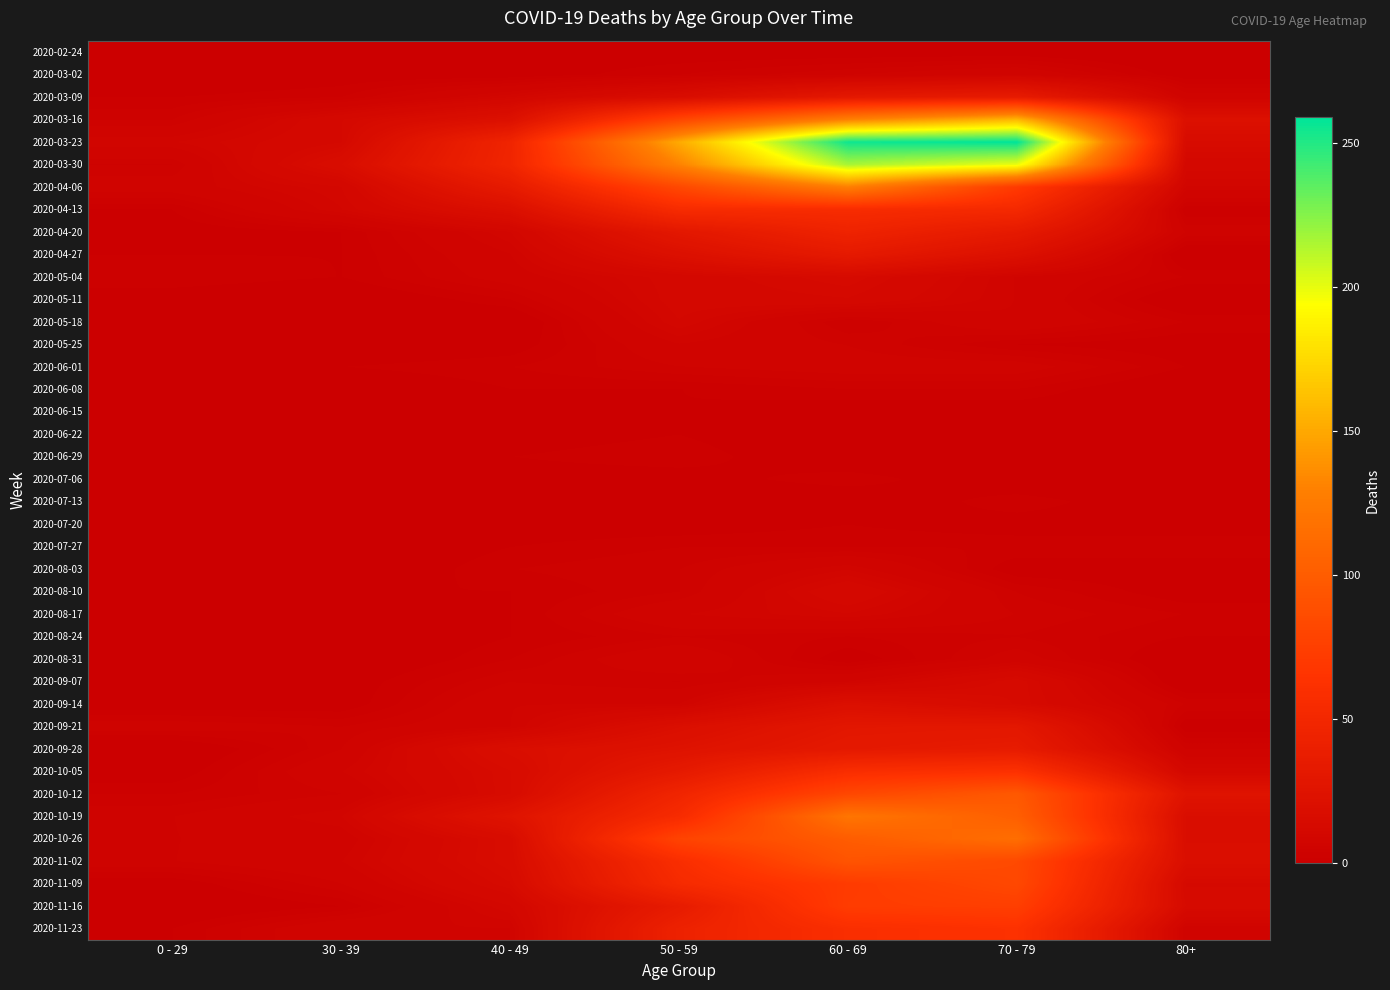

Reading left to right, extract all data points from this chart.

2020-02-24: 0 - 29=0	30 - 39=0	40 - 49=1	50 - 59=1	60 - 69=1	70 - 79=1	80+=0
2020-03-02: 0 - 29=0	30 - 39=1	40 - 49=1	50 - 59=3	60 - 69=5	70 - 79=7	80+=1
2020-03-09: 0 - 29=2	30 - 39=3	40 - 49=9	50 - 59=17	60 - 69=31	70 - 79=35	80+=6
2020-03-16: 0 - 29=4	30 - 39=12	40 - 49=21	50 - 59=81	60 - 69=130	70 - 79=158	80+=21
2020-03-23: 0 - 29=8	30 - 39=12	40 - 49=46	50 - 59=151	60 - 69=255	70 - 79=259	80+=15
2020-03-30: 0 - 29=4	30 - 39=17	40 - 49=47	50 - 59=131	60 - 69=216	70 - 79=199	80+=11
2020-04-06: 0 - 29=6	30 - 39=10	40 - 49=34	50 - 59=83	60 - 69=129	70 - 79=71	80+=8
2020-04-13: 0 - 29=2	30 - 39=9	40 - 49=20	50 - 59=55	60 - 69=56	70 - 79=52	80+=2
2020-04-20: 0 - 29=1	30 - 39=2	40 - 49=9	50 - 59=30	60 - 69=45	70 - 79=33	80+=5
2020-04-27: 0 - 29=2	30 - 39=2	40 - 49=7	50 - 59=21	60 - 69=33	70 - 79=21	80+=0
2020-05-04: 0 - 29=3	30 - 39=2	40 - 49=6	50 - 59=11	60 - 69=14	70 - 79=7	80+=3
2020-05-11: 0 - 29=1	30 - 39=0	40 - 49=3	50 - 59=11	60 - 69=12	70 - 79=7	80+=0
2020-05-18: 0 - 29=0	30 - 39=1	40 - 49=0	50 - 59=10	60 - 69=3	70 - 79=7	80+=3
2020-05-25: 0 - 29=0	30 - 39=0	40 - 49=1	50 - 59=7	60 - 69=5	70 - 79=2	80+=1
2020-06-01: 0 - 29=0	30 - 39=2	40 - 49=3	50 - 59=5	60 - 69=6	70 - 79=6	80+=2
2020-06-08: 0 - 29=0	30 - 39=0	40 - 49=2	50 - 59=2	60 - 69=3	70 - 79=3	80+=0
2020-06-15: 0 - 29=0	30 - 39=0	40 - 49=1	50 - 59=2	60 - 69=1	70 - 79=1	80+=1
2020-06-22: 0 - 29=1	30 - 39=0	40 - 49=1	50 - 59=2	60 - 69=0	70 - 79=1	80+=0
2020-06-29: 0 - 29=0	30 - 39=0	40 - 49=2	50 - 59=3	60 - 69=0	70 - 79=0	80+=0
2020-07-06: 0 - 29=0	30 - 39=1	40 - 49=1	50 - 59=1	60 - 69=3	70 - 79=0	80+=0
2020-07-13: 0 - 29=0	30 - 39=0	40 - 49=0	50 - 59=0	60 - 69=0	70 - 79=3	80+=0
2020-07-20: 0 - 29=1	30 - 39=2	40 - 49=1	50 - 59=1	60 - 69=2	70 - 79=1	80+=1
2020-07-27: 0 - 29=0	30 - 39=0	40 - 49=2	50 - 59=3	60 - 69=3	70 - 79=3	80+=3
2020-08-03: 0 - 29=1	30 - 39=0	40 - 49=3	50 - 59=4	60 - 69=8	70 - 79=1	80+=1
2020-08-10: 0 - 29=1	30 - 39=2	40 - 49=2	50 - 59=4	60 - 69=12	70 - 79=4	80+=1
2020-08-17: 0 - 29=0	30 - 39=2	40 - 49=2	50 - 59=7	60 - 69=9	70 - 79=5	80+=3
2020-08-24: 0 - 29=0	30 - 39=0	40 - 49=2	50 - 59=4	60 - 69=3	70 - 79=4	80+=2
2020-08-31: 0 - 29=0	30 - 39=0	40 - 49=3	50 - 59=7	60 - 69=1	70 - 79=6	80+=0
2020-09-07: 0 - 29=0	30 - 39=1	40 - 49=5	50 - 59=4	60 - 69=7	70 - 79=14	80+=0
2020-09-14: 0 - 29=1	30 - 39=1	40 - 49=7	50 - 59=7	60 - 69=20	70 - 79=14	80+=4
2020-09-21: 0 - 29=5	30 - 39=4	40 - 49=7	50 - 59=19	60 - 69=29	70 - 79=30	80+=1
2020-09-28: 0 - 29=0	30 - 39=5	40 - 49=18	50 - 59=24	60 - 69=32	70 - 79=35	80+=5
2020-10-05: 0 - 29=1	30 - 39=7	40 - 49=15	50 - 59=33	60 - 69=58	70 - 79=62	80+=11
2020-10-12: 0 - 29=3	30 - 39=5	40 - 49=15	50 - 59=47	60 - 69=82	70 - 79=97	80+=25
2020-10-19: 0 - 29=5	30 - 39=8	40 - 49=25	50 - 59=55	60 - 69=121	70 - 79=102	80+=18
2020-10-26: 0 - 29=5	30 - 39=6	40 - 49=16	50 - 59=79	60 - 69=100	70 - 79=115	80+=18
2020-11-02: 0 - 29=5	30 - 39=7	40 - 49=16	50 - 59=58	60 - 69=93	70 - 79=84	80+=19
2020-11-09: 0 - 29=1	30 - 39=5	40 - 49=14	50 - 59=54	60 - 69=72	70 - 79=83	80+=13
2020-11-16: 0 - 29=0	30 - 39=2	40 - 49=10	50 - 59=35	60 - 69=73	70 - 79=75	80+=14
2020-11-23: 0 - 29=2	30 - 39=7	40 - 49=7	50 - 59=43	60 - 69=59	70 - 79=63	80+=6